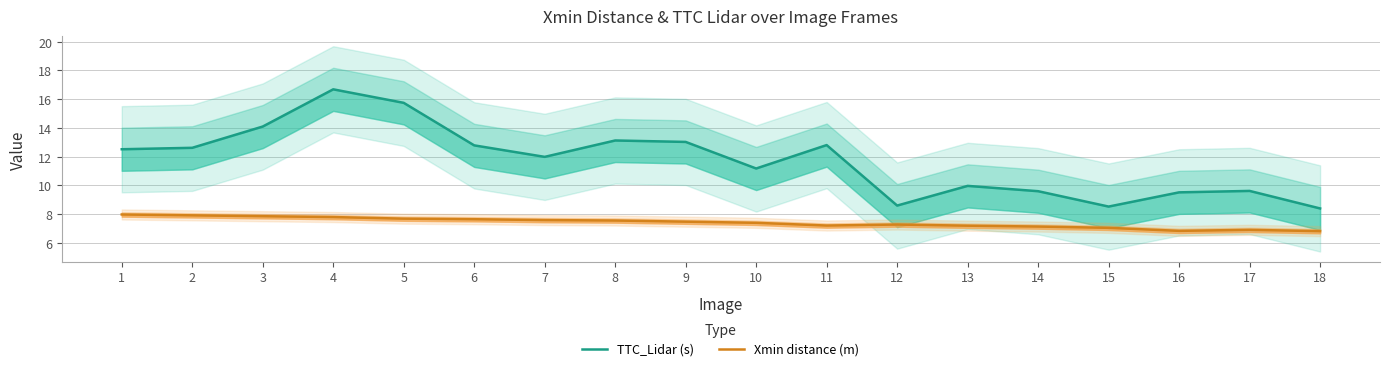

Reading left to right, extract all data points from this chart.

TTC_Lidar (s): 1=12.5	2=12.6	3=14.1	4=16.7	5=15.7	6=12.8	7=12.0	8=13.1	9=13.0	10=11.2	11=12.8	12=8.6	13=10.0	14=9.6	15=8.5	16=9.5	17=9.6	18=8.4
Xmin distance (m): 1=8.0	2=7.9	3=7.8	4=7.8	5=7.7	6=7.6	7=7.6	8=7.5	9=7.5	10=7.4	11=7.2	12=7.3	13=7.2	14=7.1	15=7.0	16=6.8	17=6.9	18=6.8